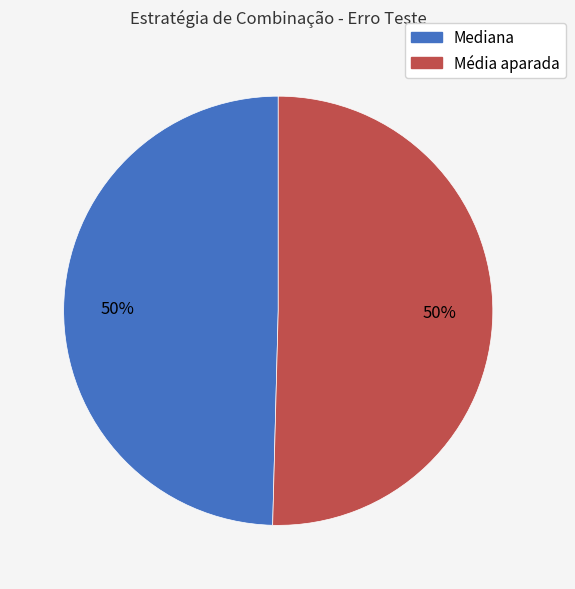

True or false: Mediana accounts for 50% of the total.

True